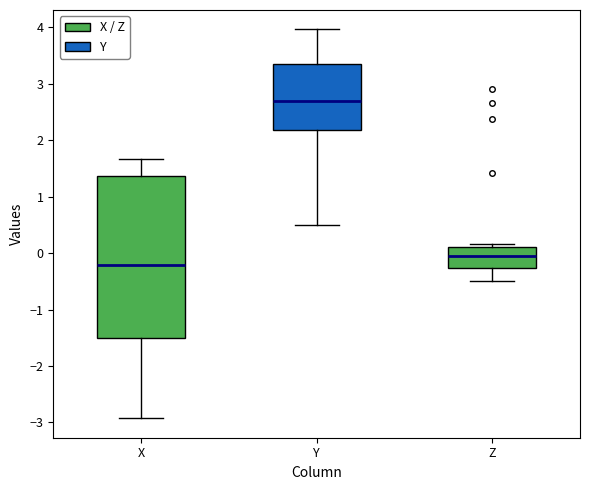

Where does the upper whisker of the box for Y end on the y-axis? The values are not printed on the chart, so give them approximately, as read against the axis.

4.0